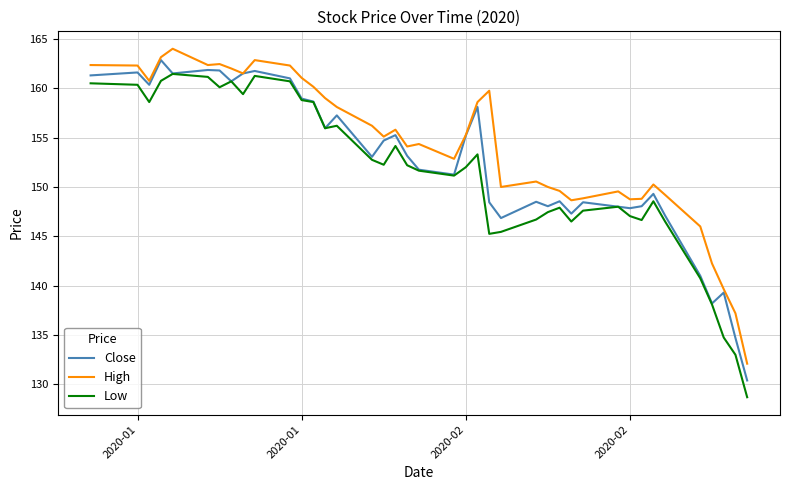

What is the minimum value shown in the chart?

128.7